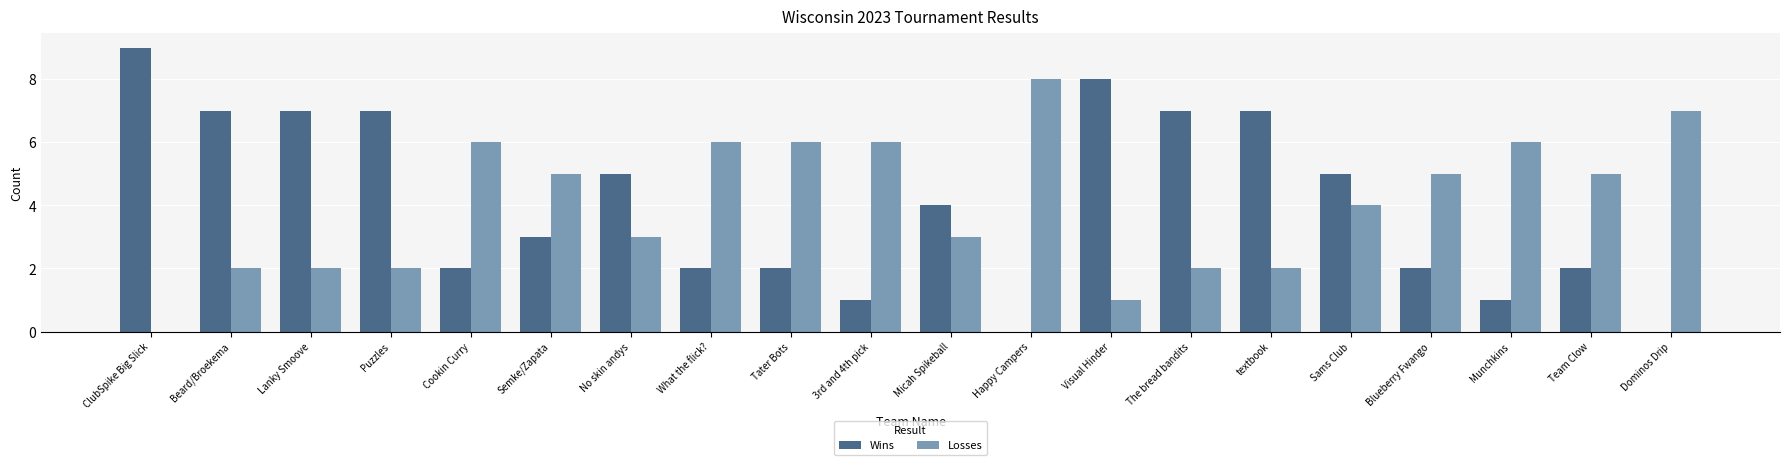

Which category has the highest value in the Wins series?

ClubSpike Big Slick